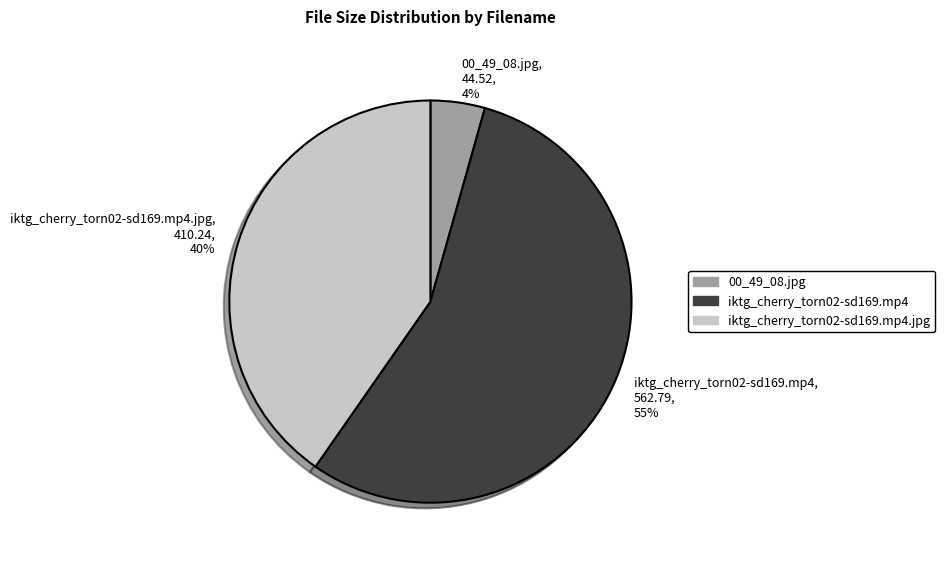

To the nearest percent, what is the average slice percentage?

33%